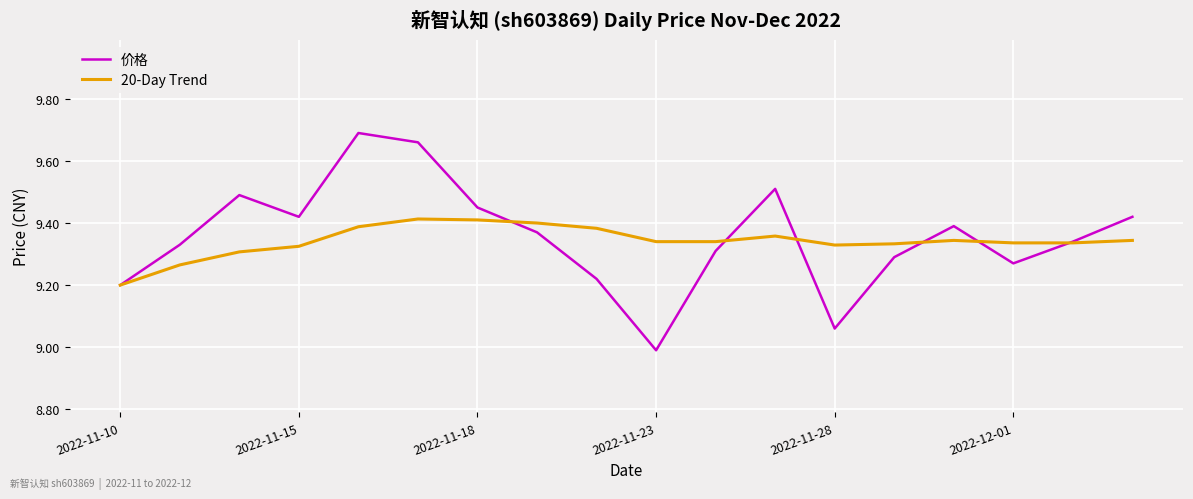

Which series has the largest range (max minus min)?

价格